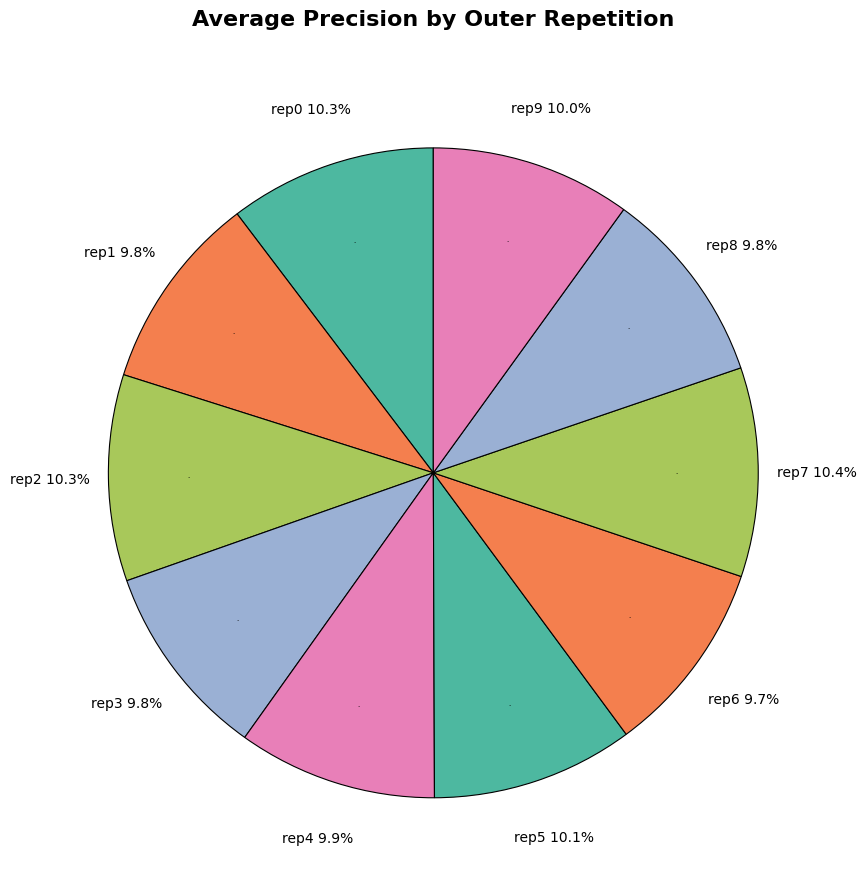

Is there a majority slice in this chart?

No